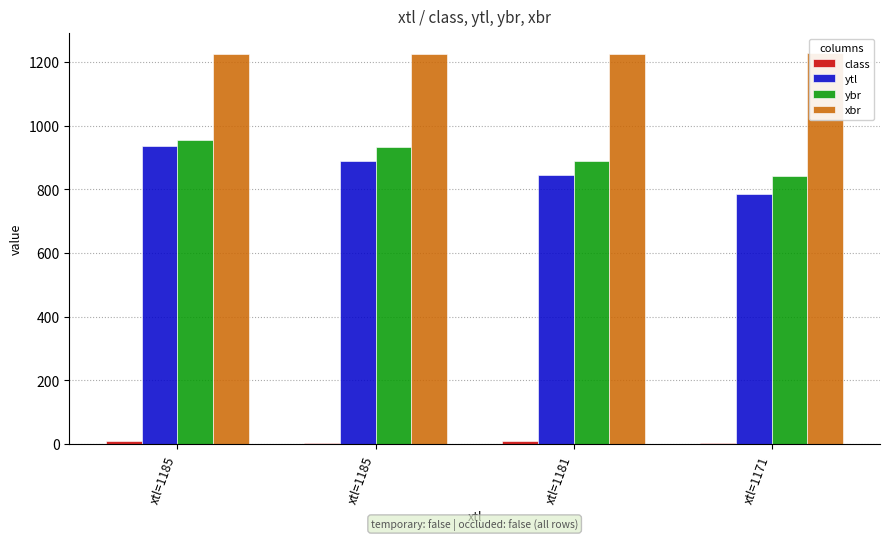

The xbr series shows 1980.9 at xtl=1185. True or false?

False